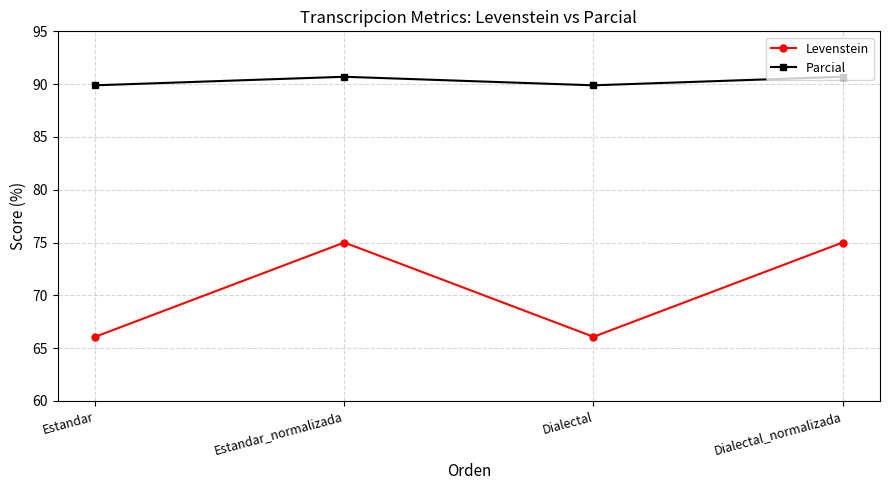

True or false: Levenstein and Parcial cross at least once.

False